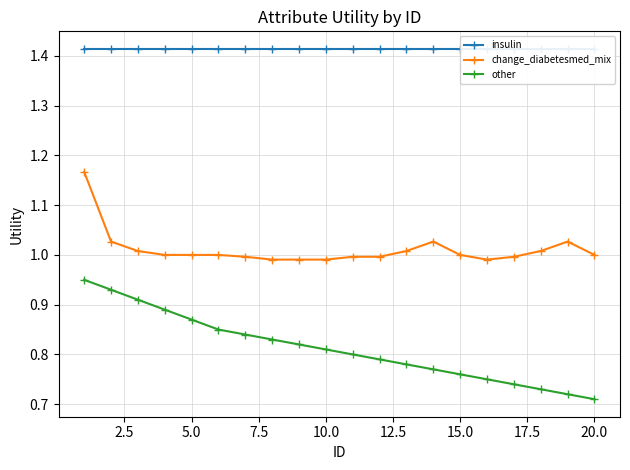

The other series shows 1.1 at 10.0. True or false?

False